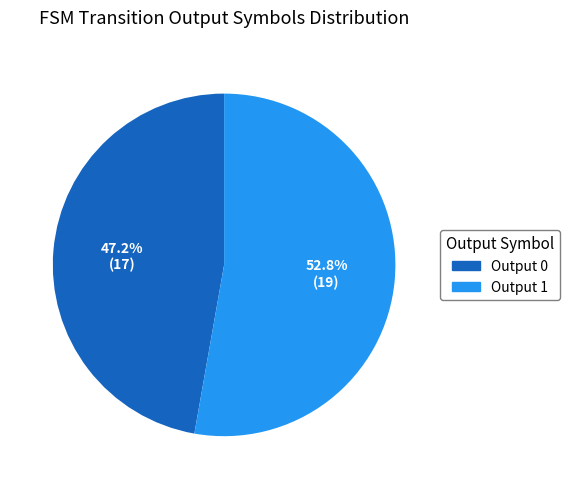

Which category accounts for the majority?

Output 1